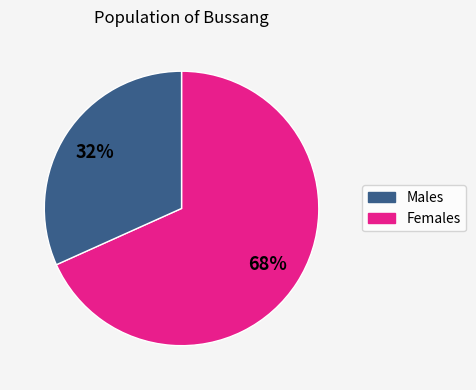

To the nearest percent, what is the average slice percentage?

50%